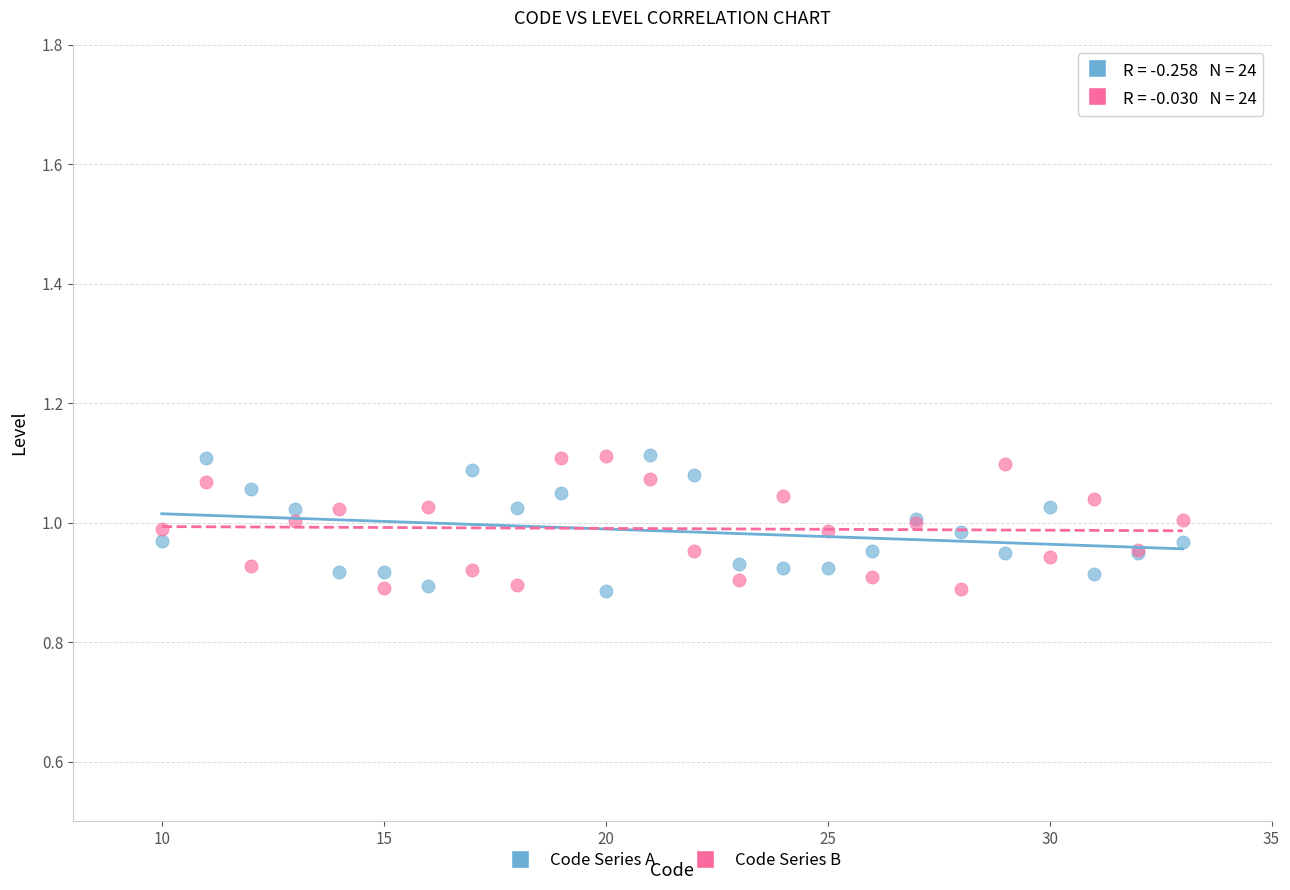

What is the X range (max minus min) for the scatter plot?

23.0